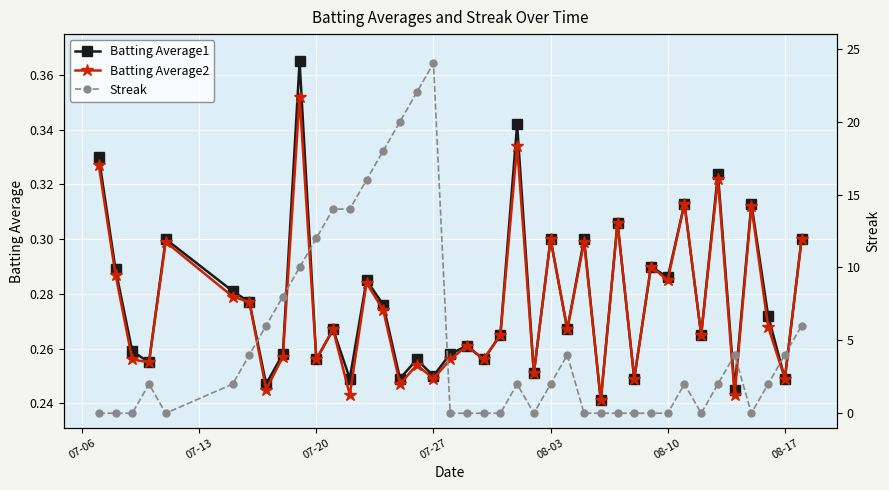

In Batting Average1, how many points are lower than both neighbors (excluding endpoints)?

15